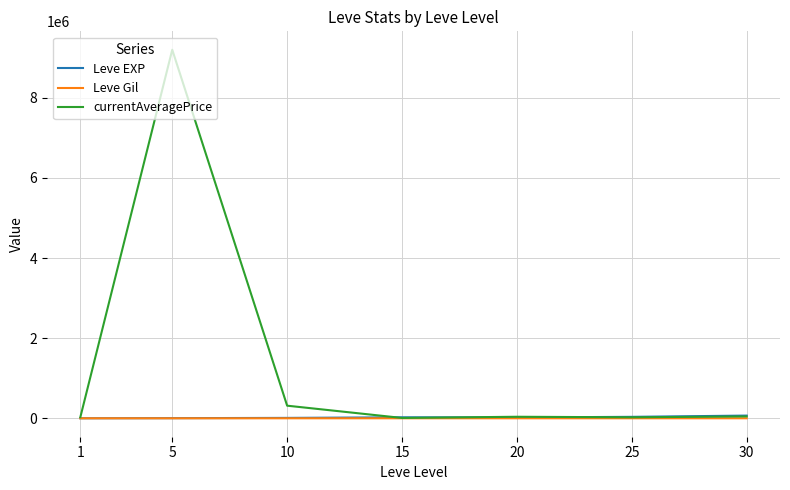

What is the difference between the highest and lowest values at 20?

38098.0